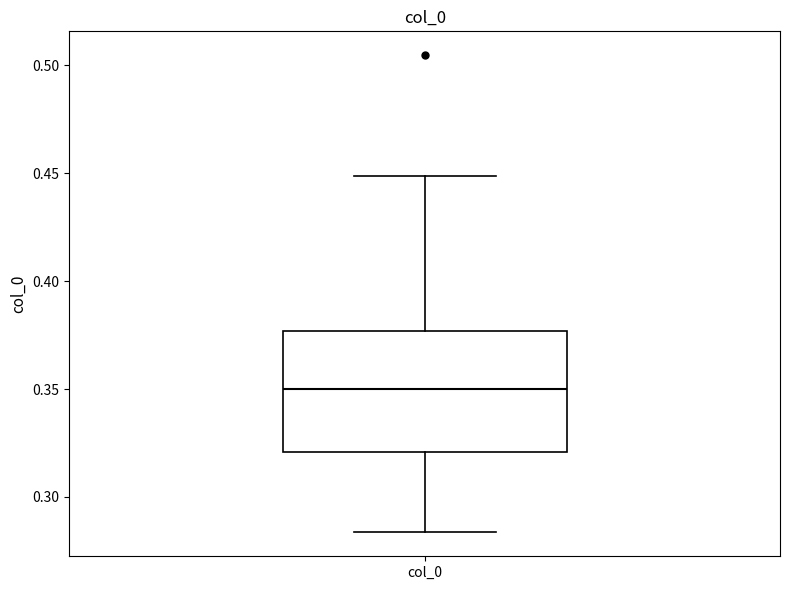

Where does the median line of the box for col_0 sit on the y-axis? The values are not printed on the chart, so give them approximately, as read against the axis.

0.350